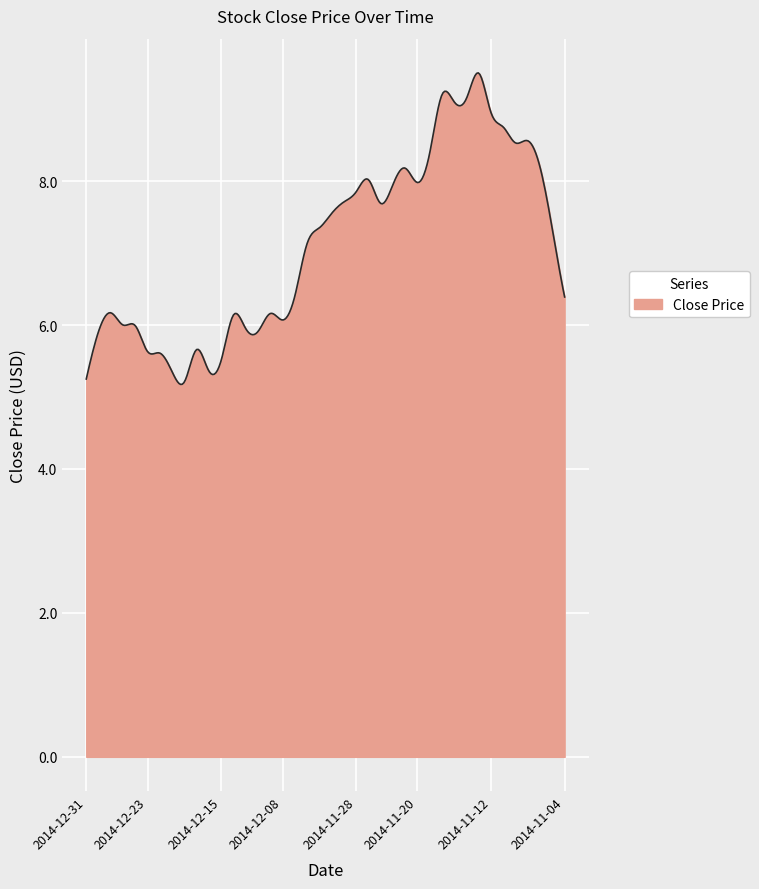

What is the minimum value shown in the chart?

5.2